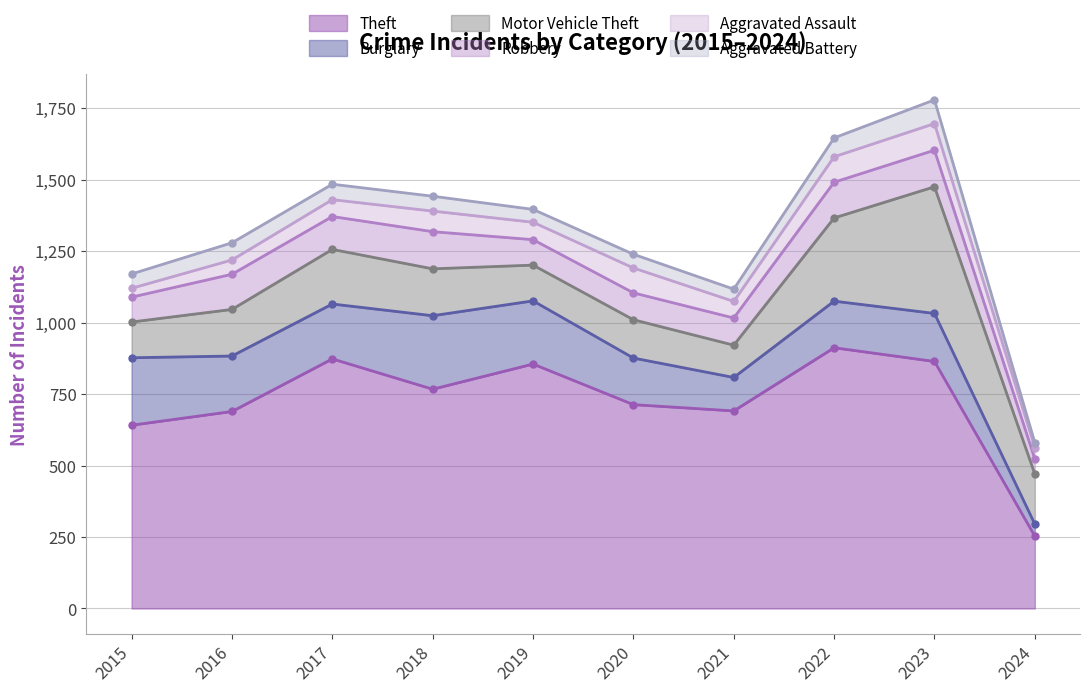

What is the difference between the maximum and second lowest values in the Aggravated Battery series?

40